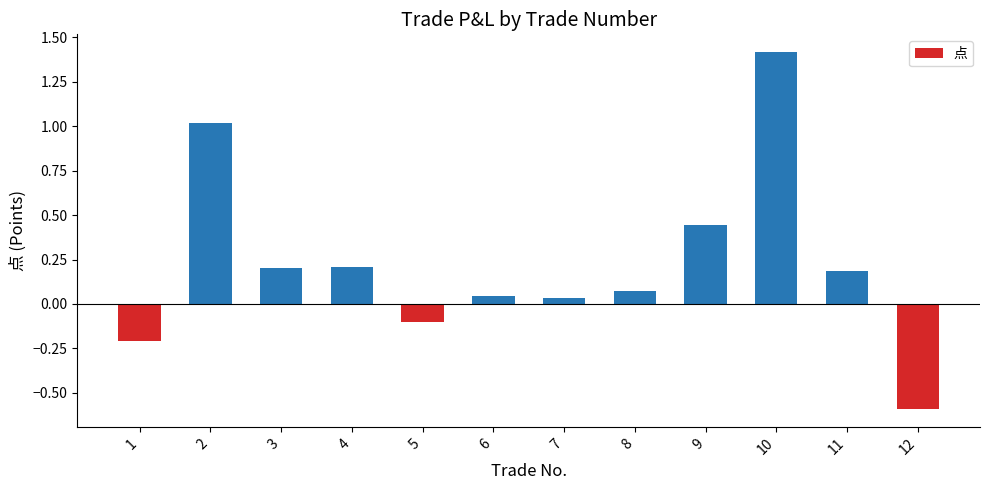

The value at 3 is 0.2. True or false?

True